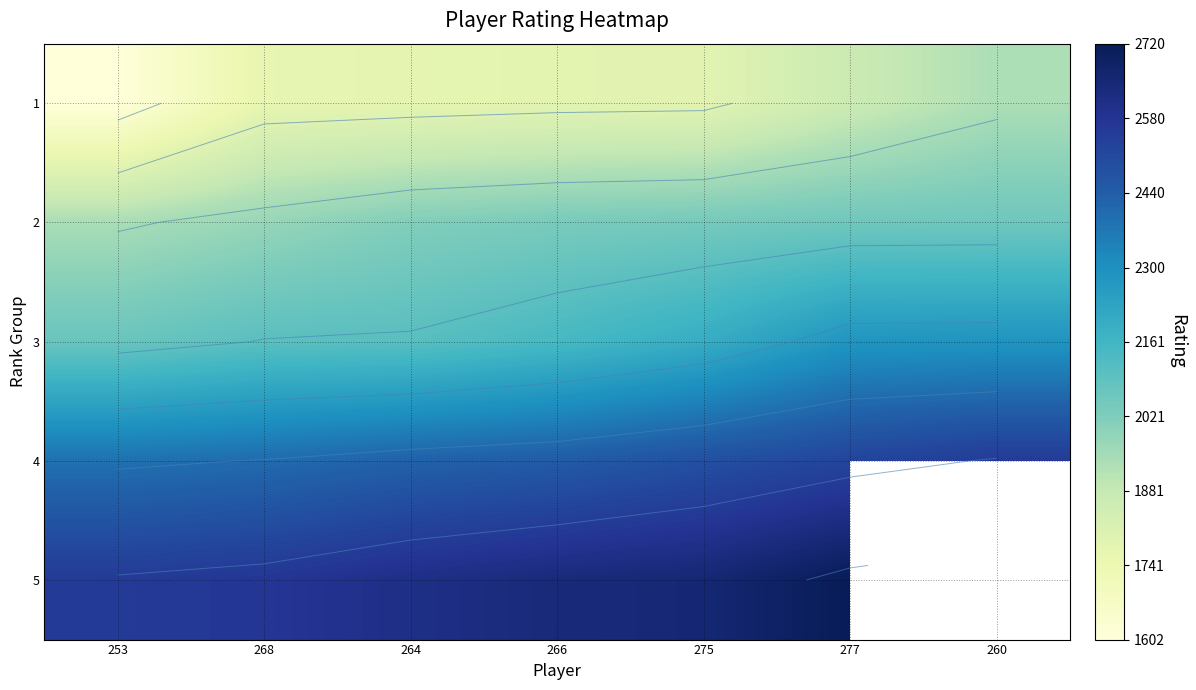

The 1 series shows 2633.1 at 264. True or false?

False